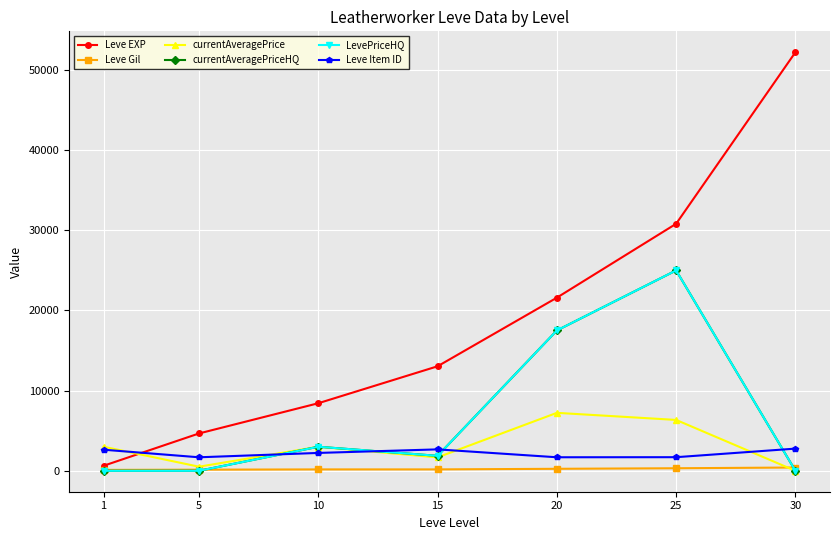

List the labels in order of currentAveragePrice value, largest first.

20, 25, 1, 10, 15, 5, 30